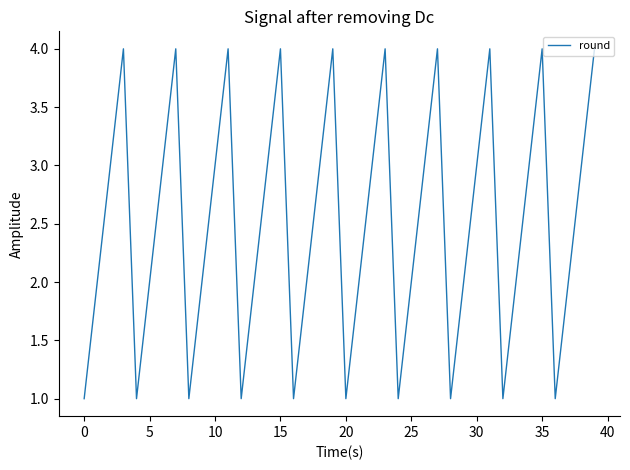

What is the difference between the maximum and minimum values?

3